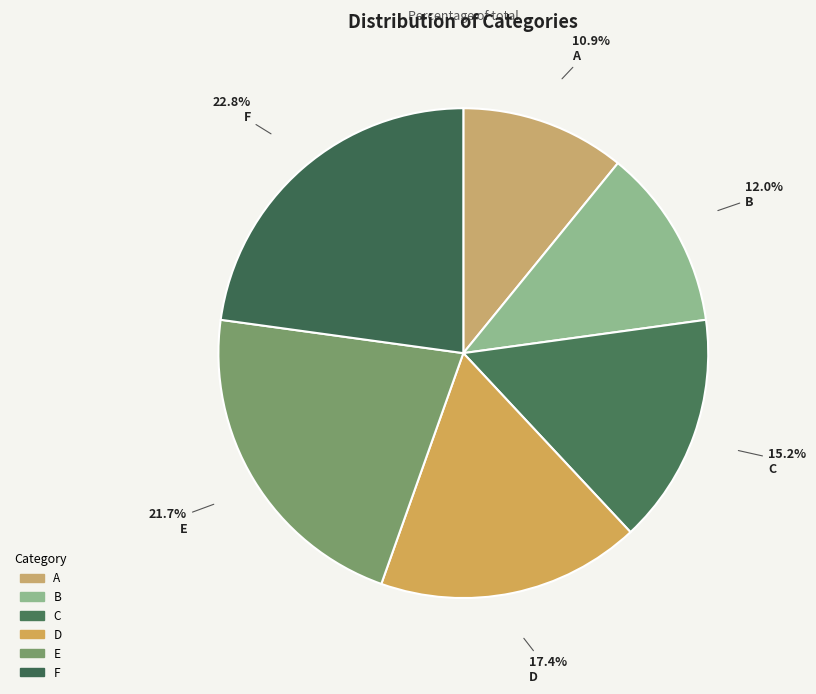

Is there a majority slice in this chart?

No